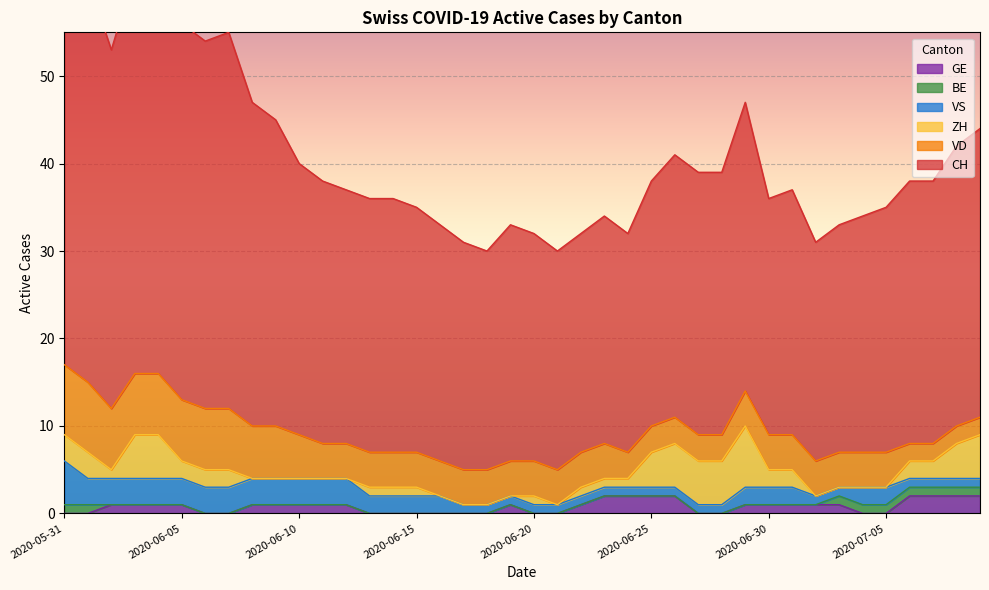

True or false: BE and VD cross at least once.

False